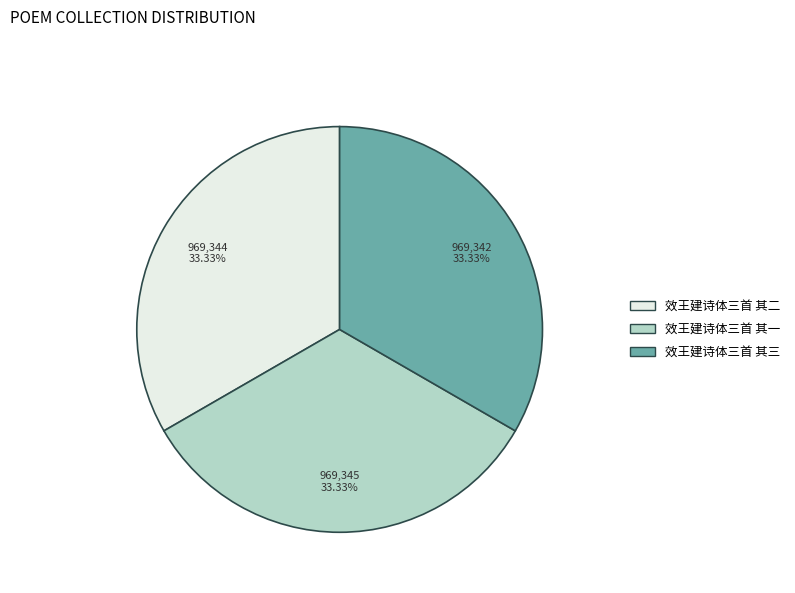

How many segments does this pie chart have?

3